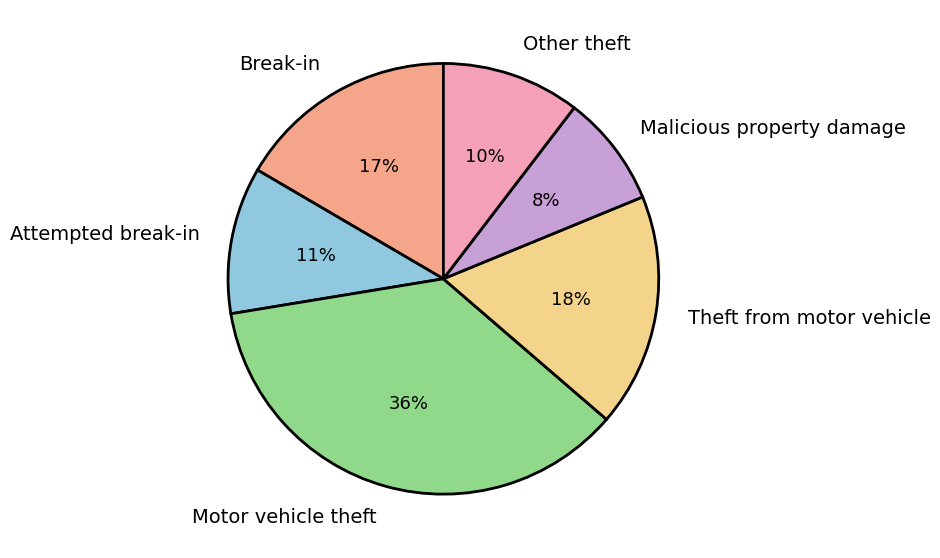

Between Attempted break-in and Motor vehicle theft, which is larger?

Motor vehicle theft